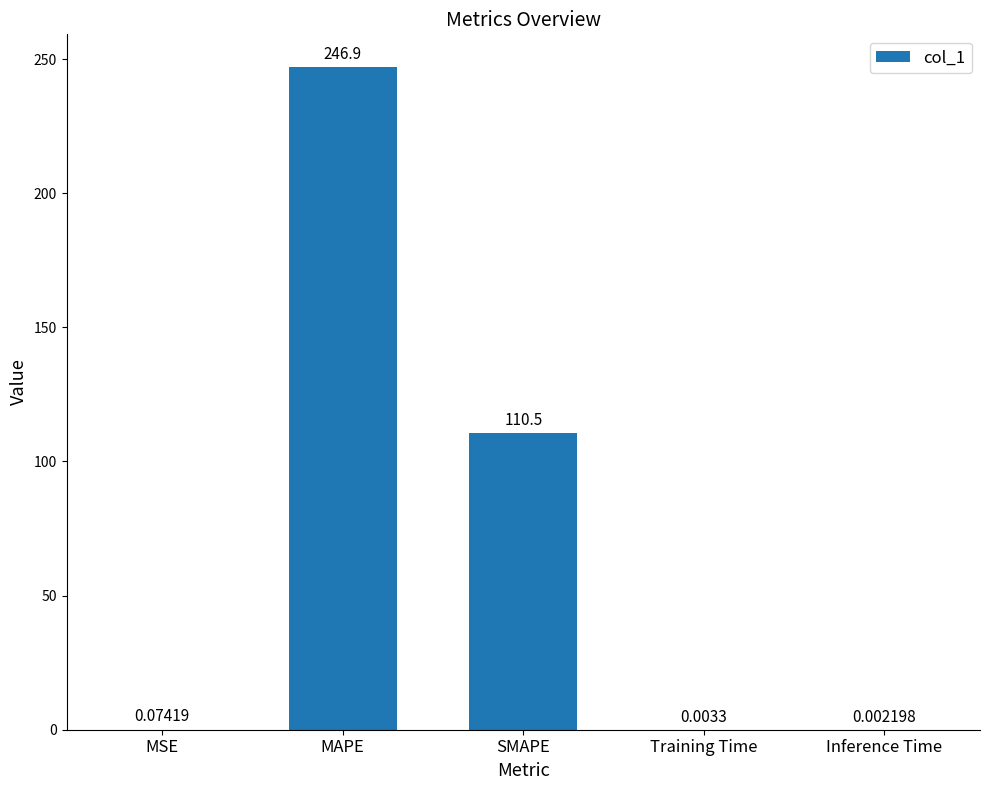

Approximately how many times larger is the value at SMAPE compared to MAPE?

0.4